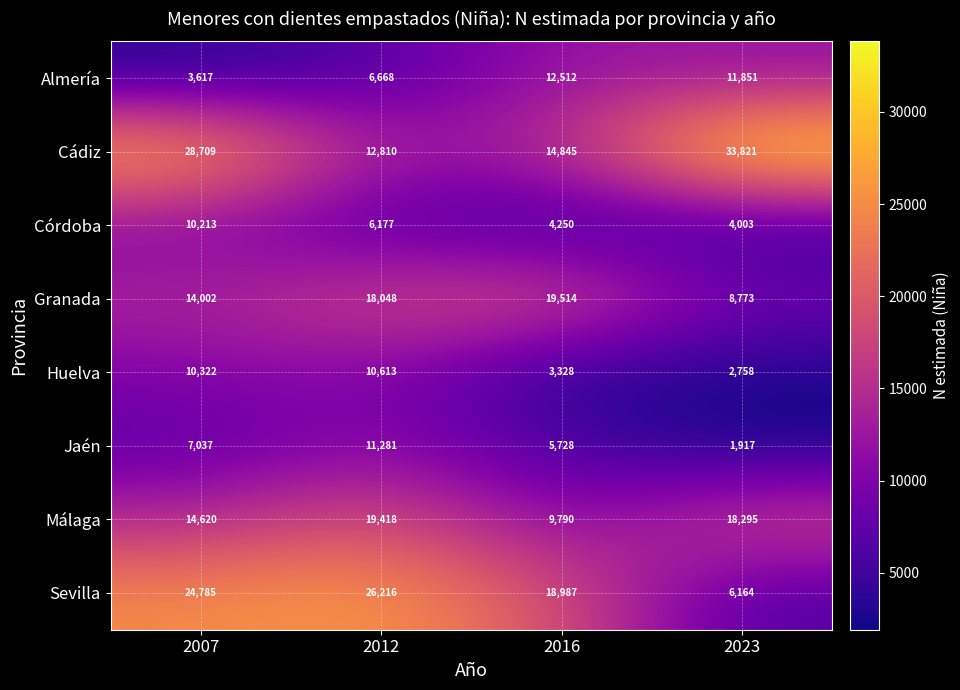

What is the average value of the Málaga series?

15531